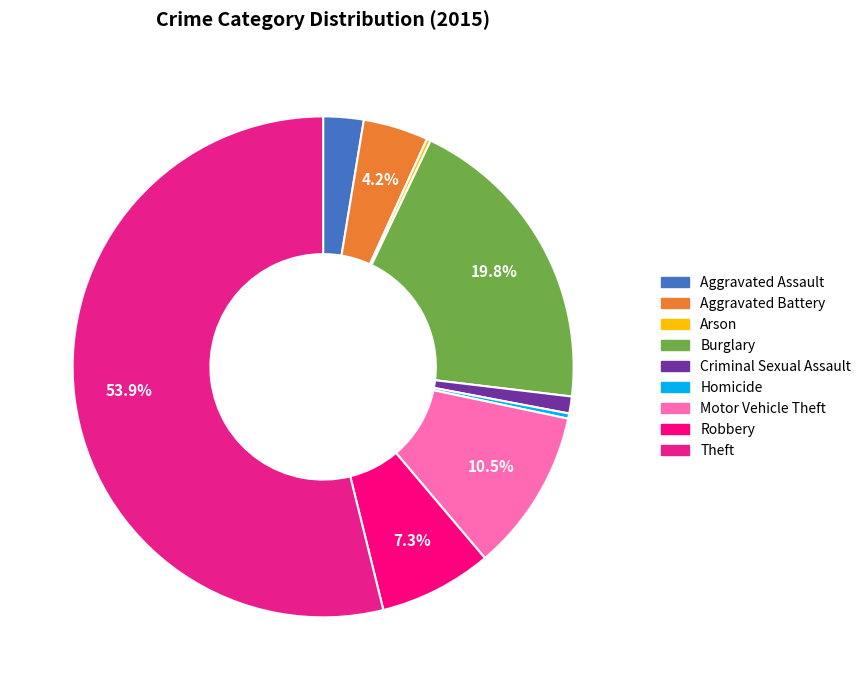

What is the majority slice?

Theft